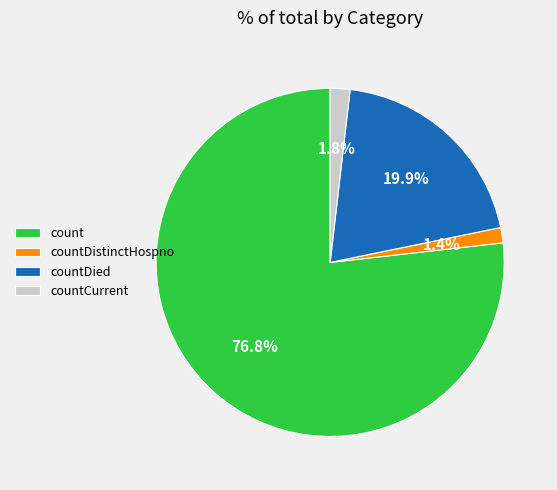

The countDied slice represents 27% of the pie. True or false?

False